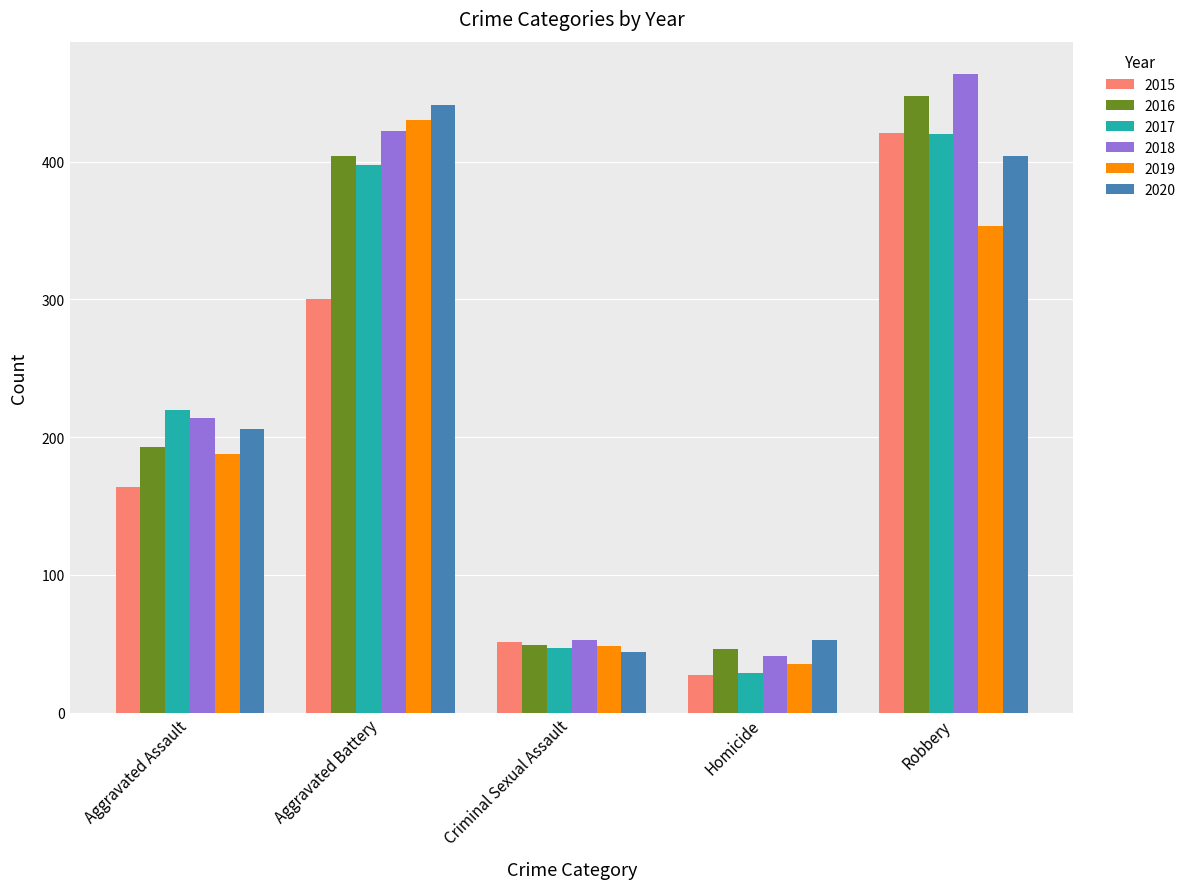

Which category has the highest value across all series?

Robbery